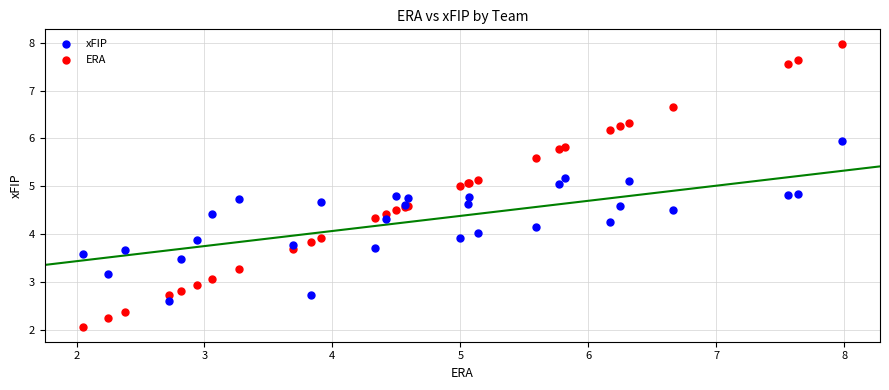

Which series contains the lowest Y value?

ERA